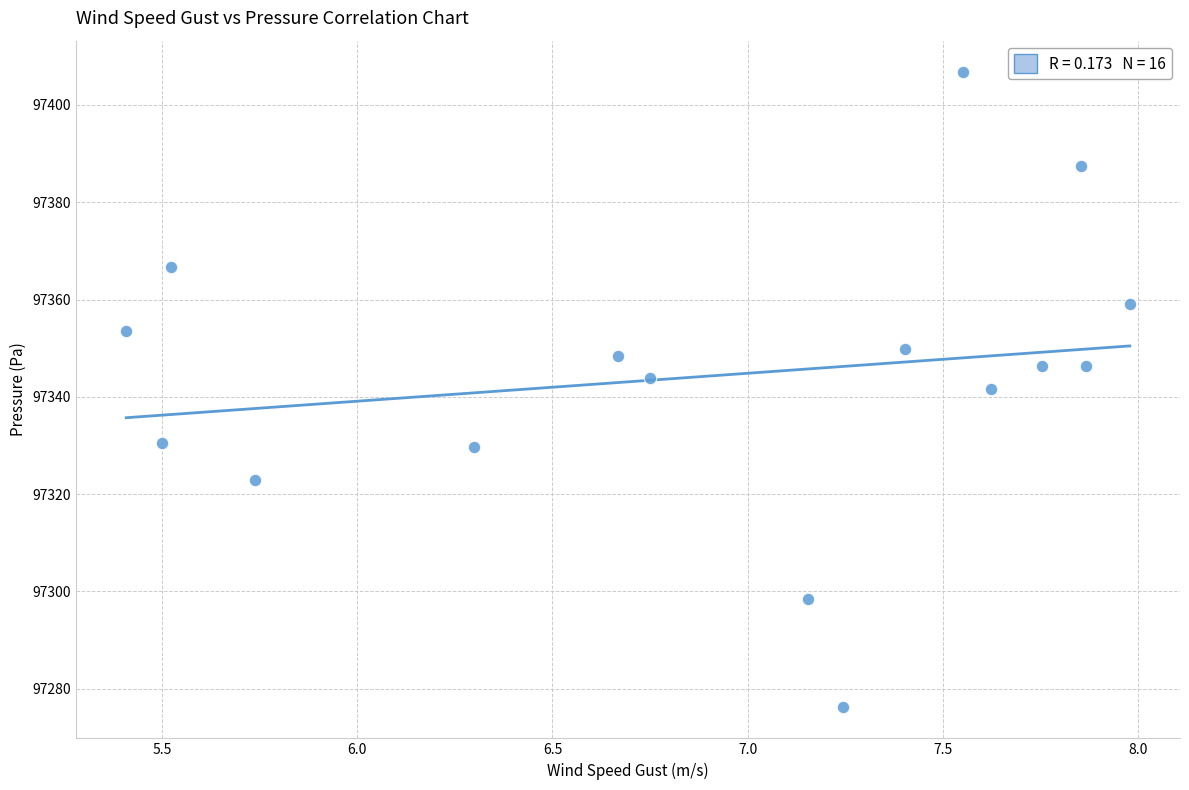

What is the range of Y values (max minus min)?

130.4